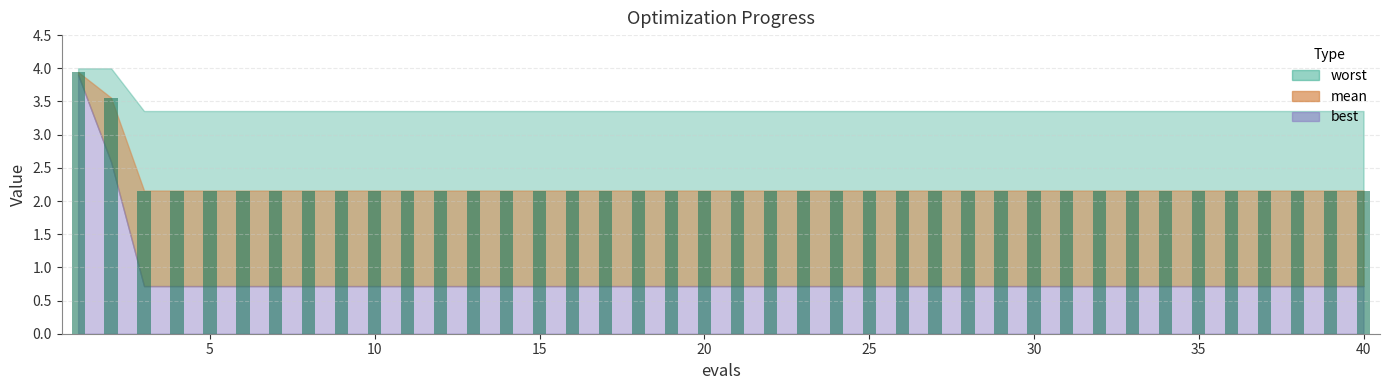

What is the value of the 10th bar from the left?

2.2